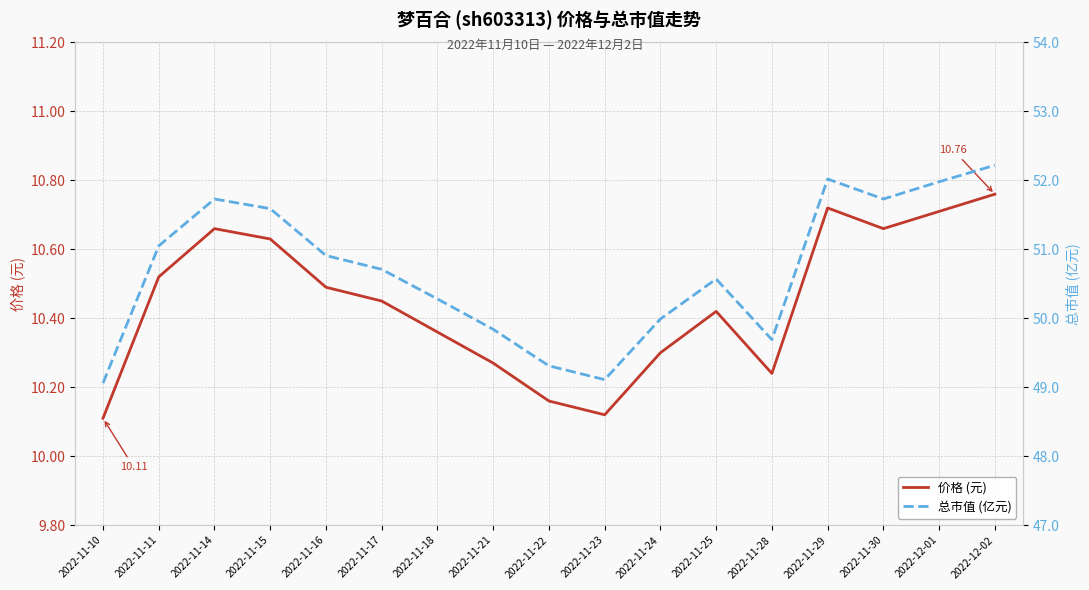

Where is the first local maximum for 价格 (元)?

2022-11-14